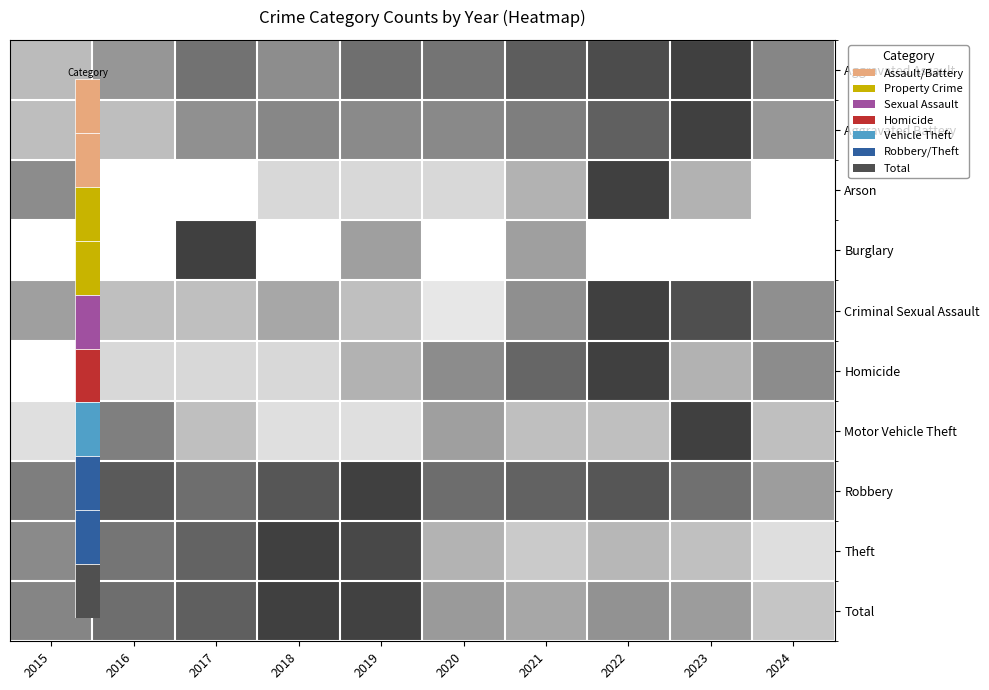

At which category is the sum across all series the highest?

2022